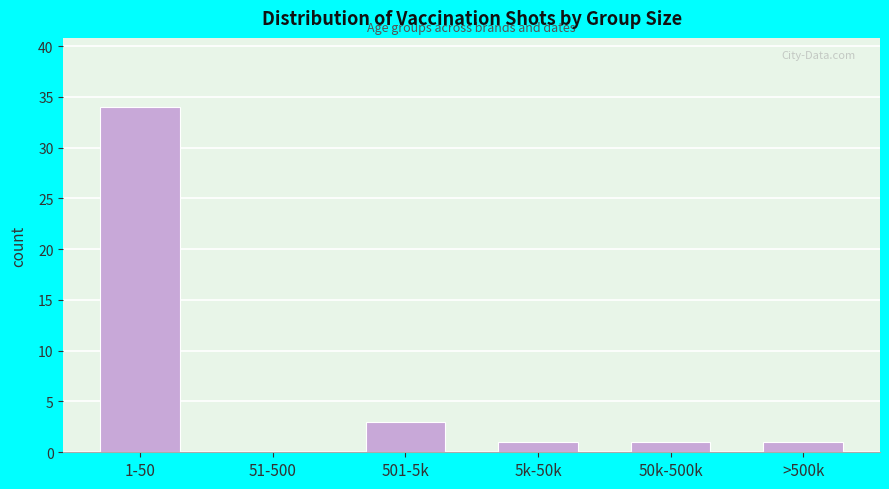

Reading left to right, list all the values displayed in this chart.

1-50=34	51-500=0	501-5k=3	5k-50k=1	50k-500k=1	>500k=1